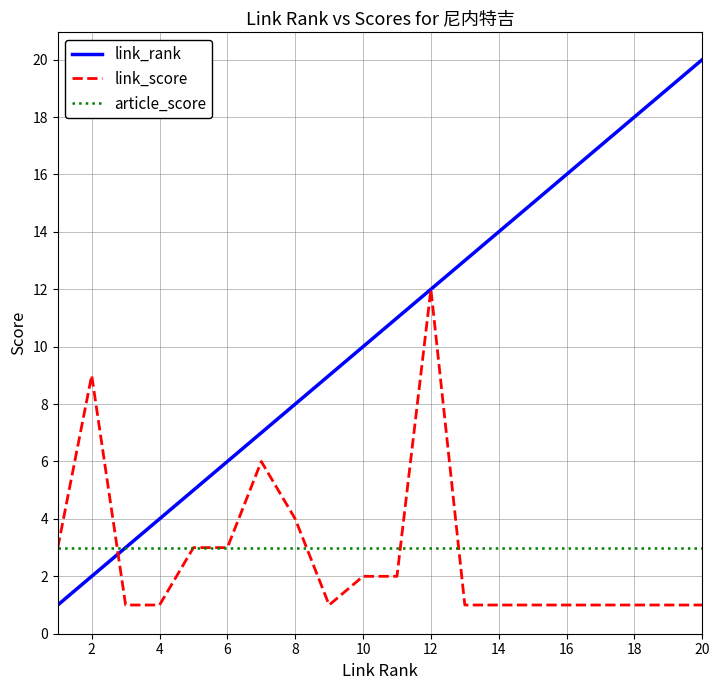

Which series has the largest total across all categories?

link_rank